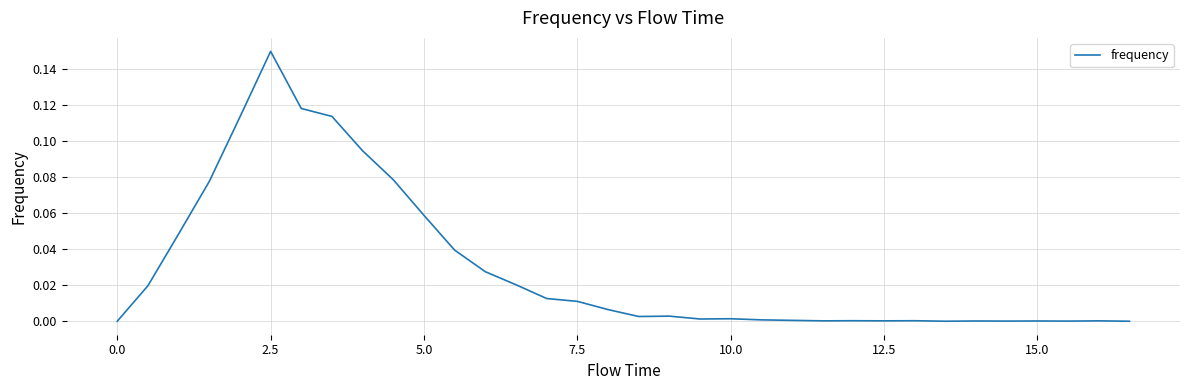

Count the number of data series in this chart.

1